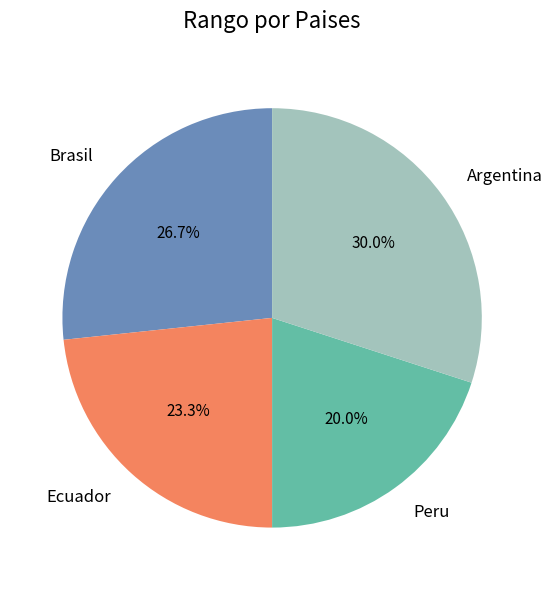

Does Ecuador represent more than half of the total?

No